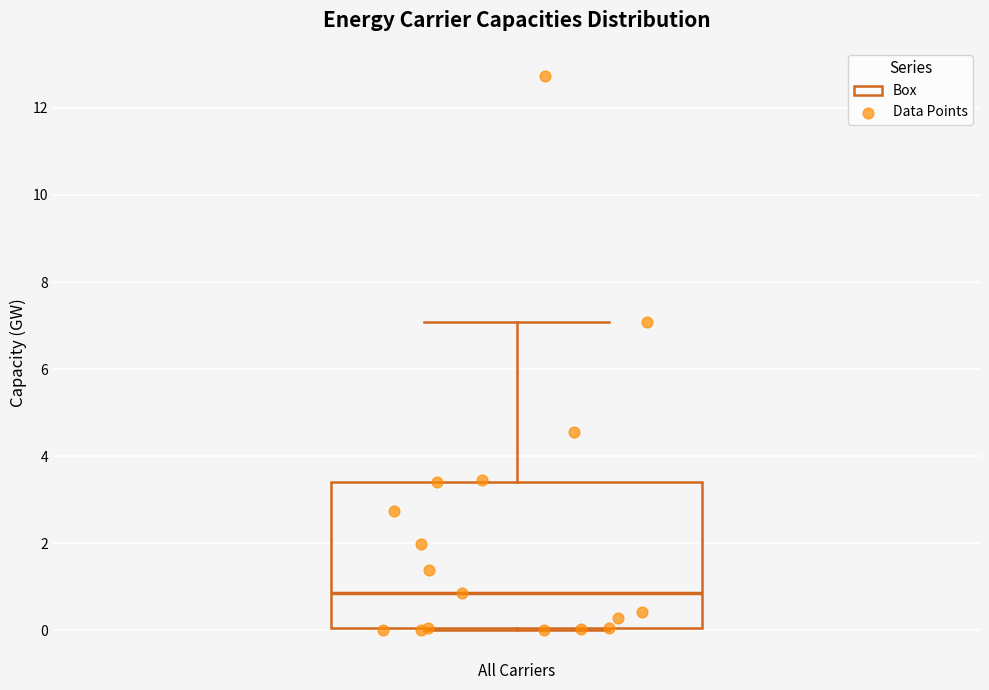

Transcribe this box plot: give where the median line is, the range the box spans, and where the two whiskers end, as read against the y-axis. The values are not printed on the chart, so give them approximately, as read against the axis.

median 0.8, box 0.0 to 3.4, whiskers 0.0 to 7.0